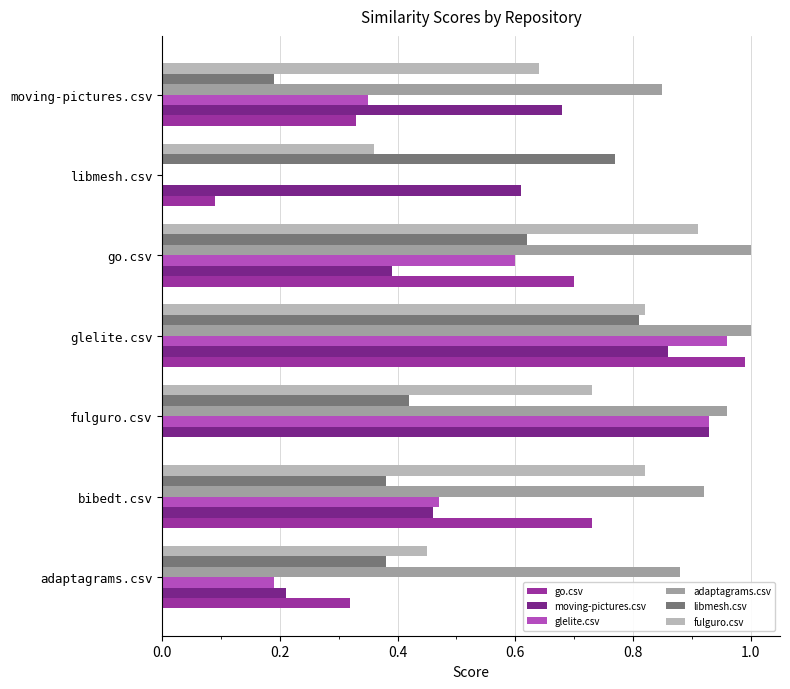

Is it true that go.csv equals 0.1 at adaptagrams.csv?

False